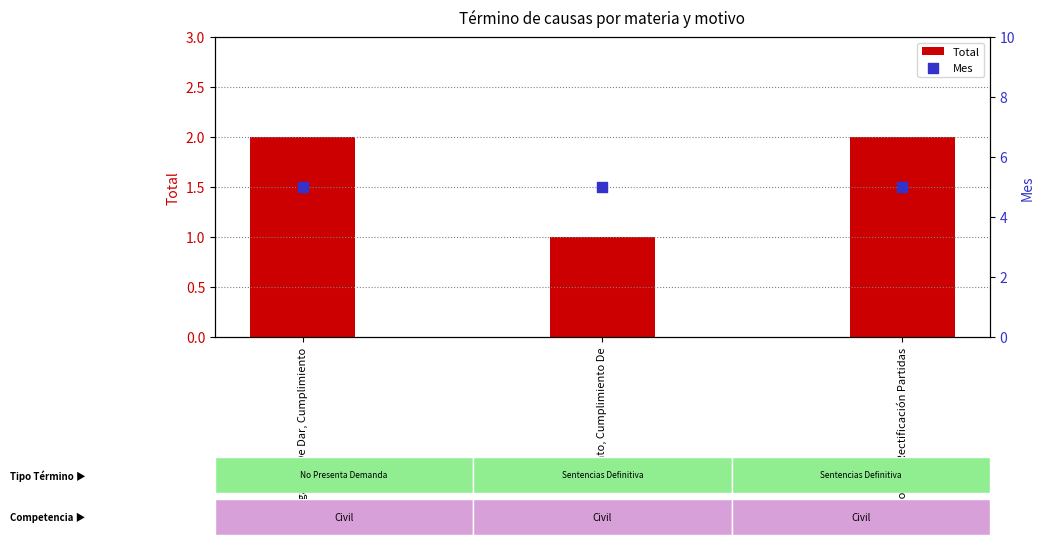

What are all the series names shown in the legend?

Total, Mes